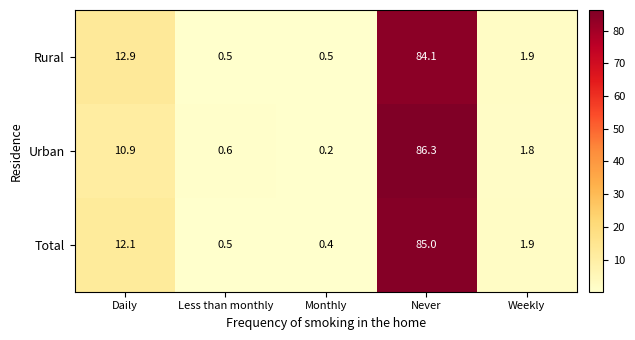

What is the total value across all series at Daily?

35.9